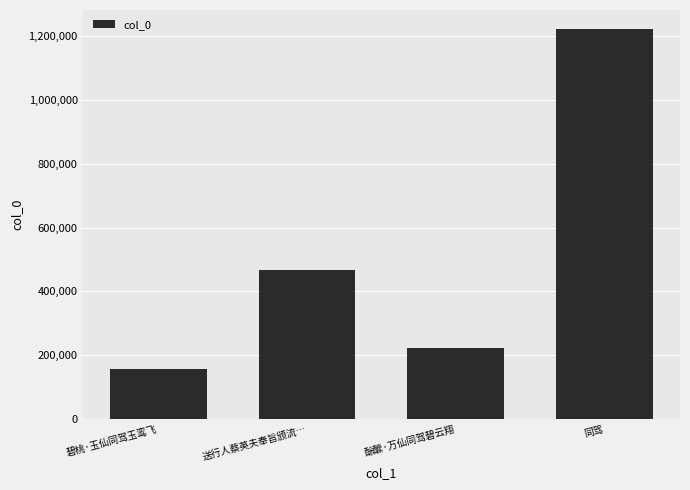

Count the number of data series in this chart.

1